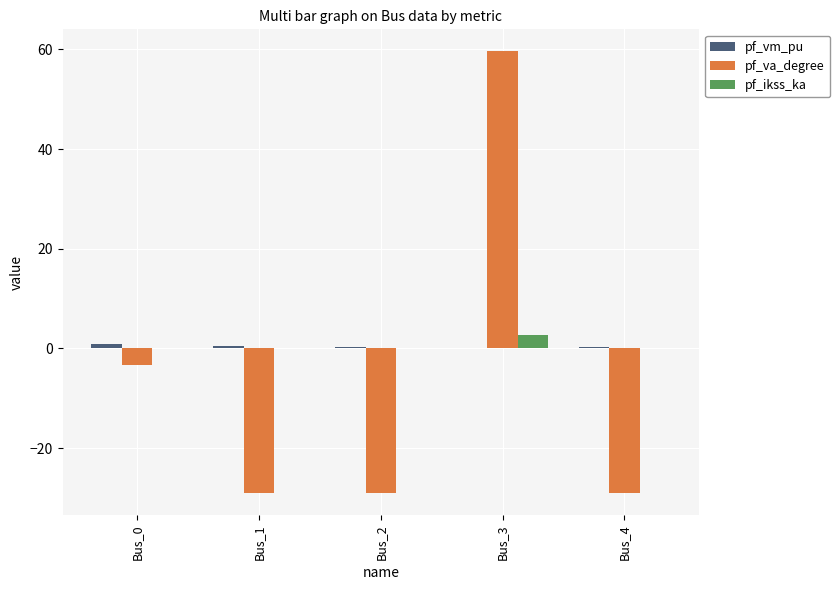

What is the maximum value shown in the chart?

59.6